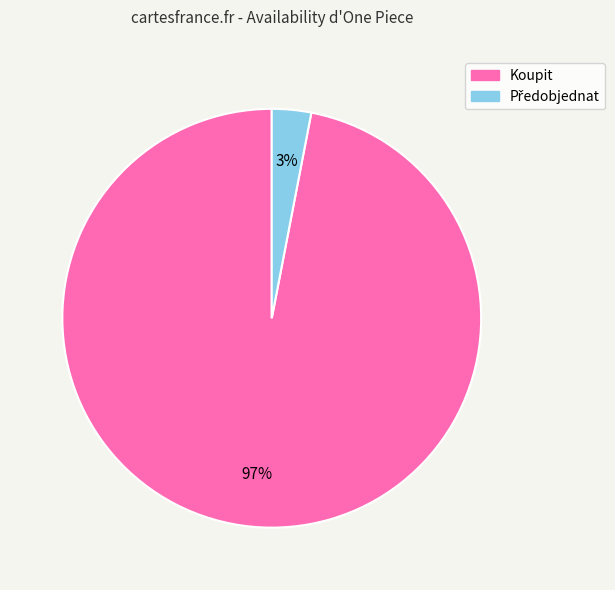

Is Koupit the majority of the pie?

Yes